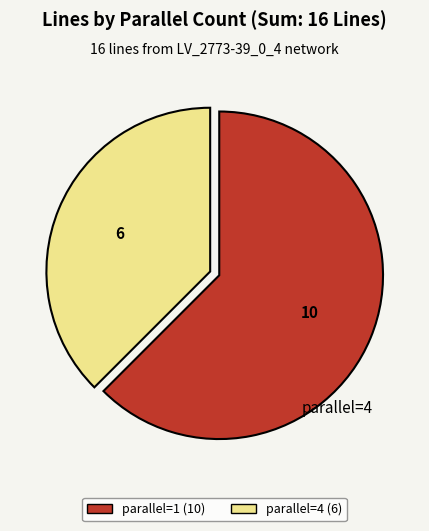

What is the largest slice in the pie chart?

parallel=1